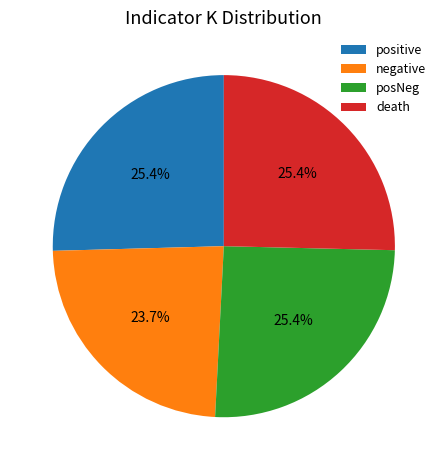

Approximately how many times larger is the value at death compared to posNeg?

1.0